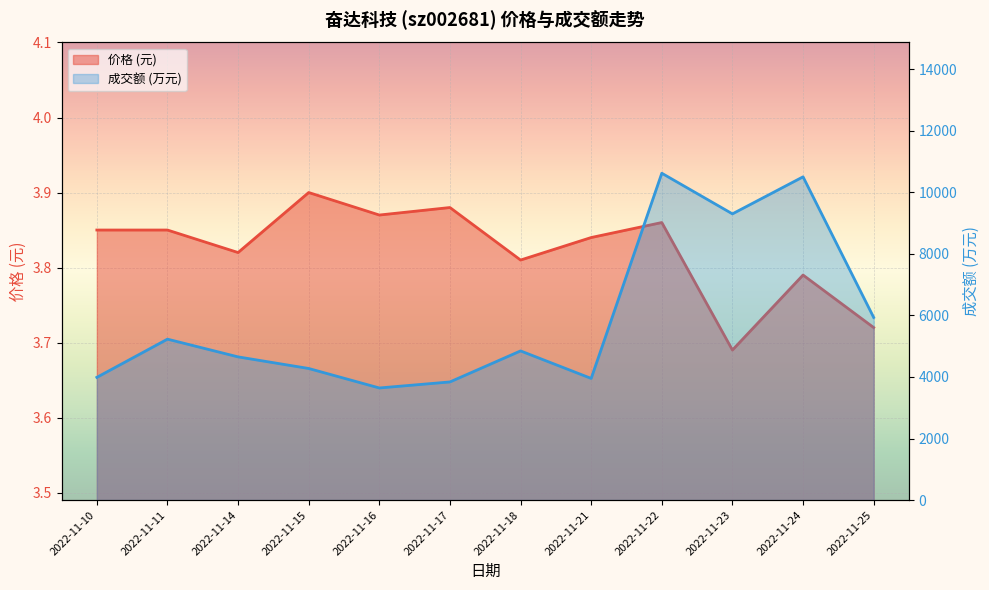

What is the value of the 成交额(万元) point at the 12th from the left?

5934.0